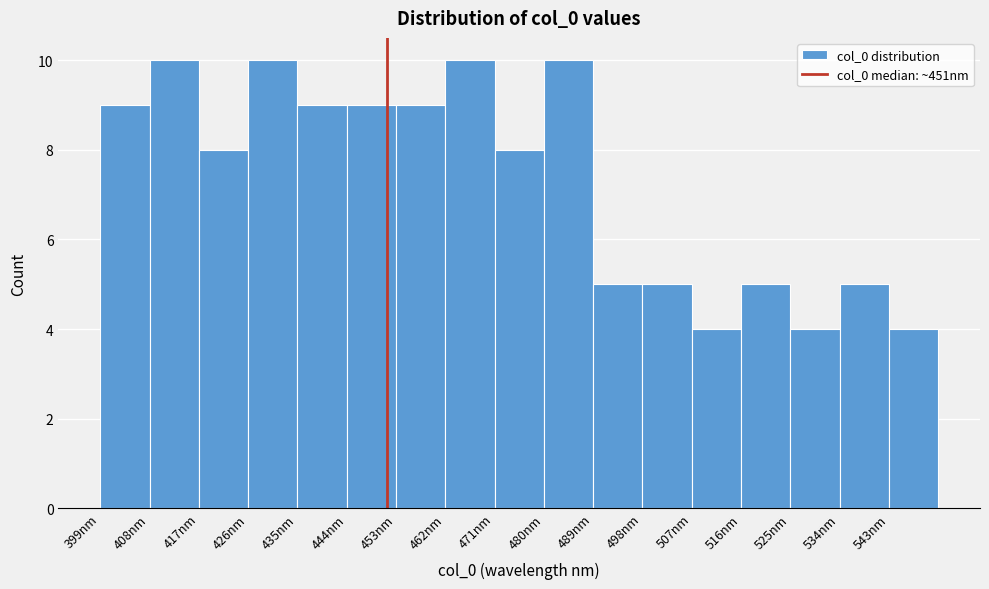

Reading left to right, list every bar in this chart as the range it spans on the x-axis followed by its height. The values are not printed on the chart, so give them approximately, as read against the axis.

399 to 408: 9
408 to 417: 10
417 to 426: 8
426 to 435: 10
435 to 444: 9
444 to 453: 9
453 to 462: 9
462 to 471: 10
471 to 480: 8
480 to 489: 10
489 to 498: 5
498 to 507: 5
507 to 516: 4
516 to 525: 5
525 to 534: 4
534 to 543: 5
543 to 552: 4